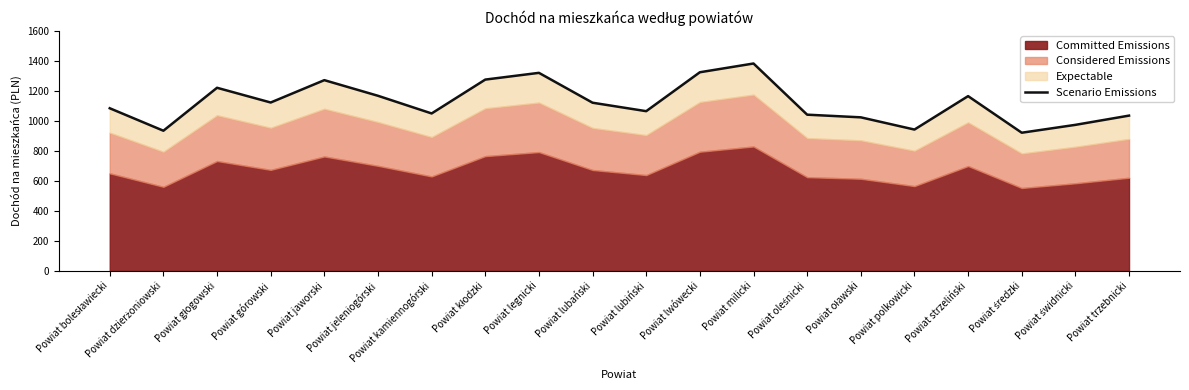

What is the average value?

1122.0